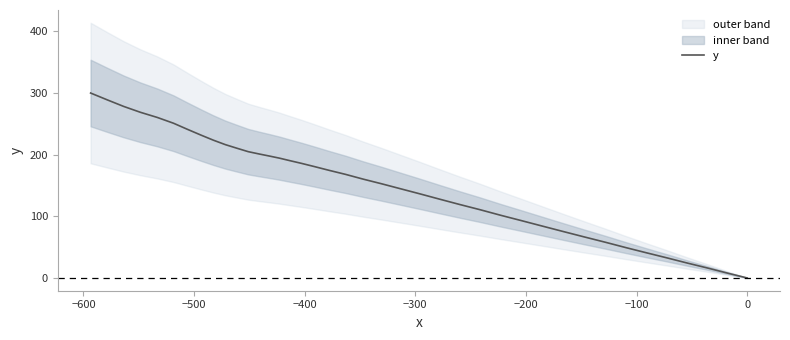

How many categories are shown in the chart?

40